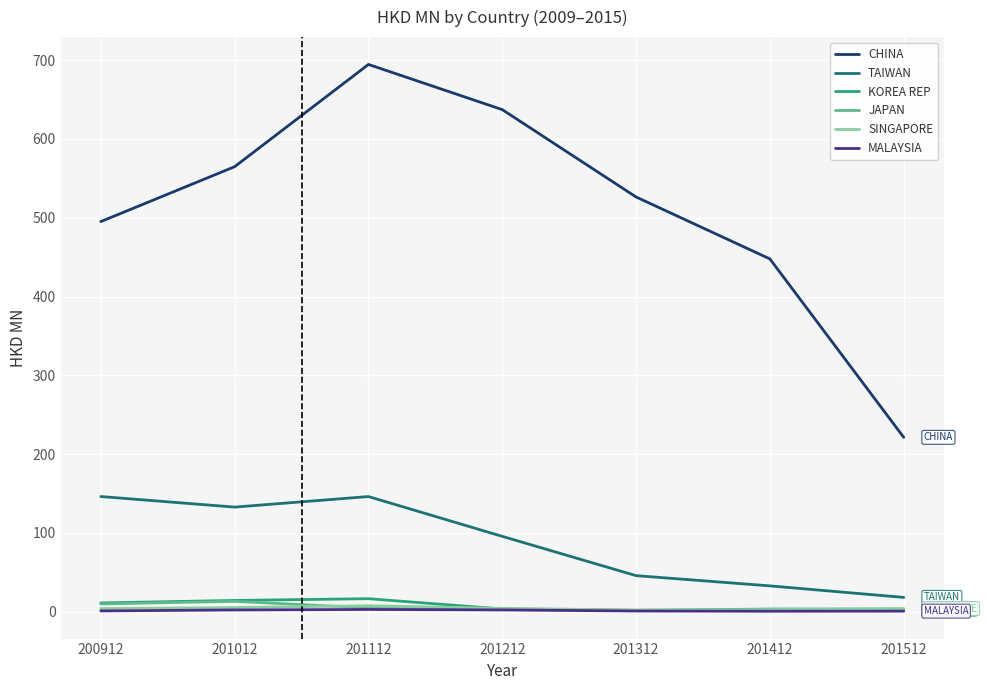

True or false: TAIWAN and JAPAN cross at least once.

False